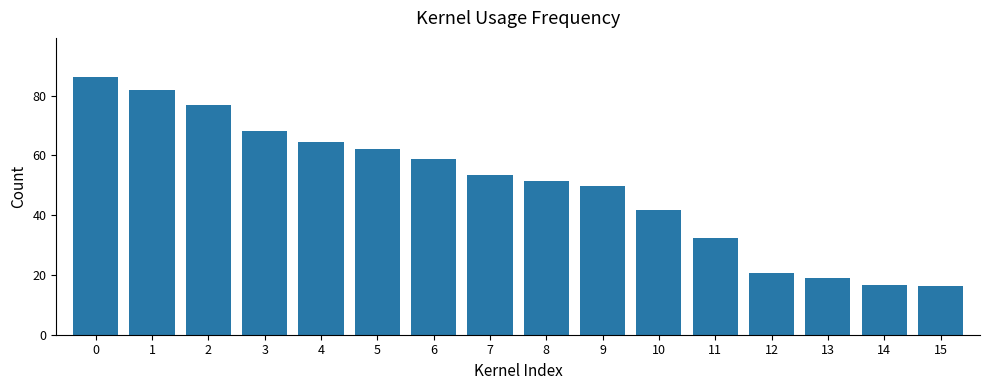

The chart shows a value of 81.9 at 1. True or false?

True